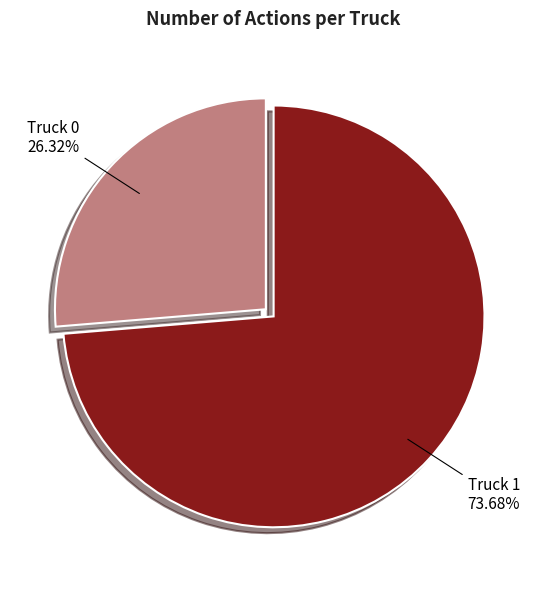

What is the total percentage of Truck 1 and Truck 0?

100.0%